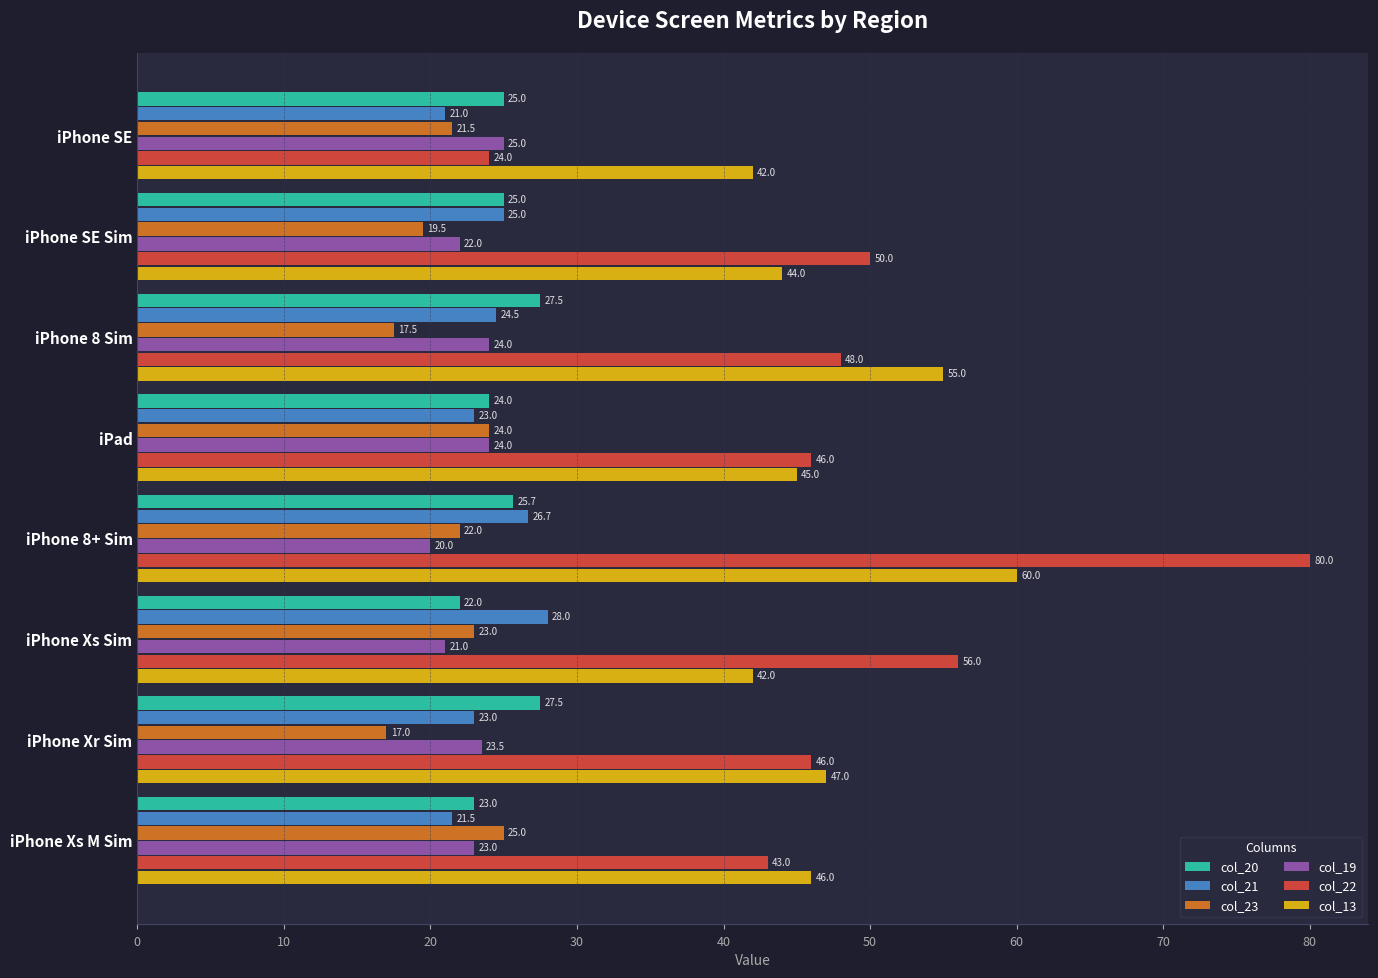

What is the difference between the maximum and second lowest values in the col_20 series?

4.5